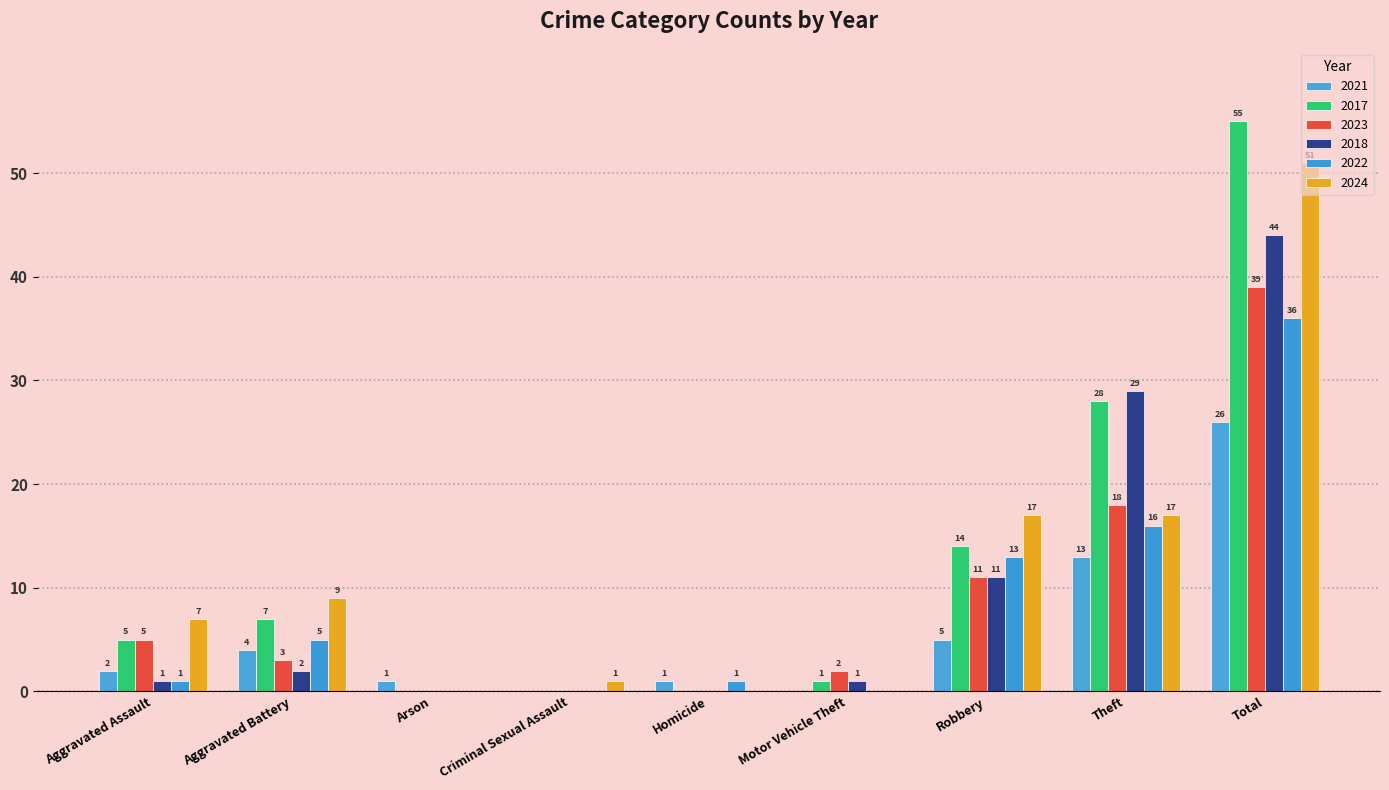

At which label does 2023 first exceed 3?

Aggravated Assault